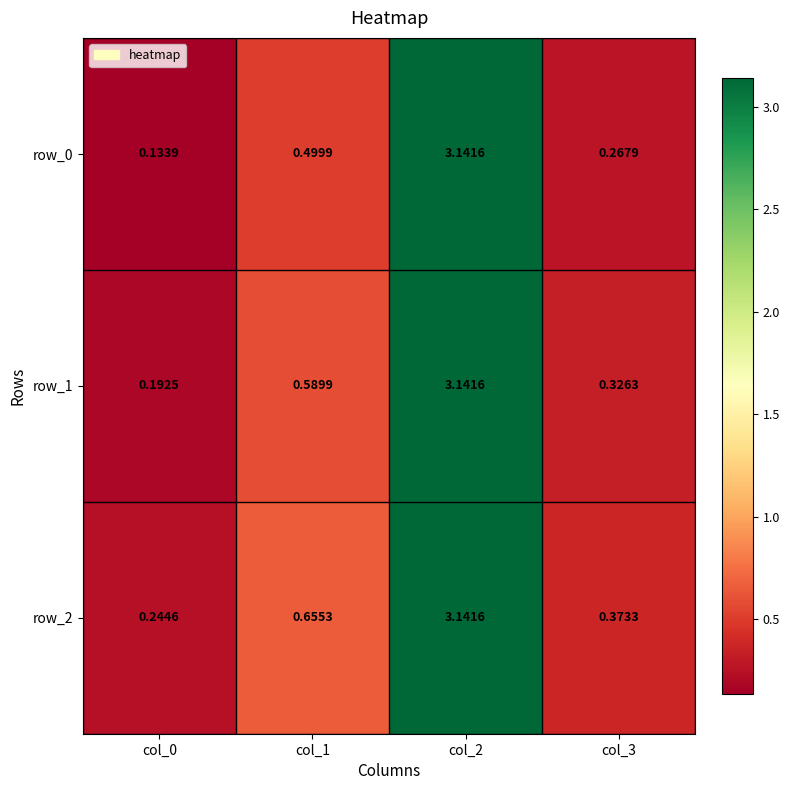

Is the value of row_2 at col_1 greater than the value of row_0 at col_2?

No